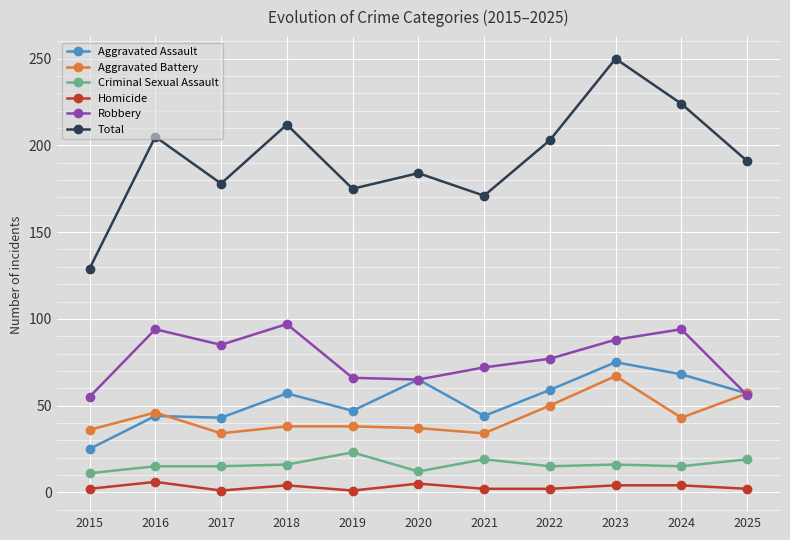

Rank the series by their maximum value, from highest to lowest.

Total, Robbery, Aggravated Assault, Aggravated Battery, Criminal Sexual Assault, Homicide